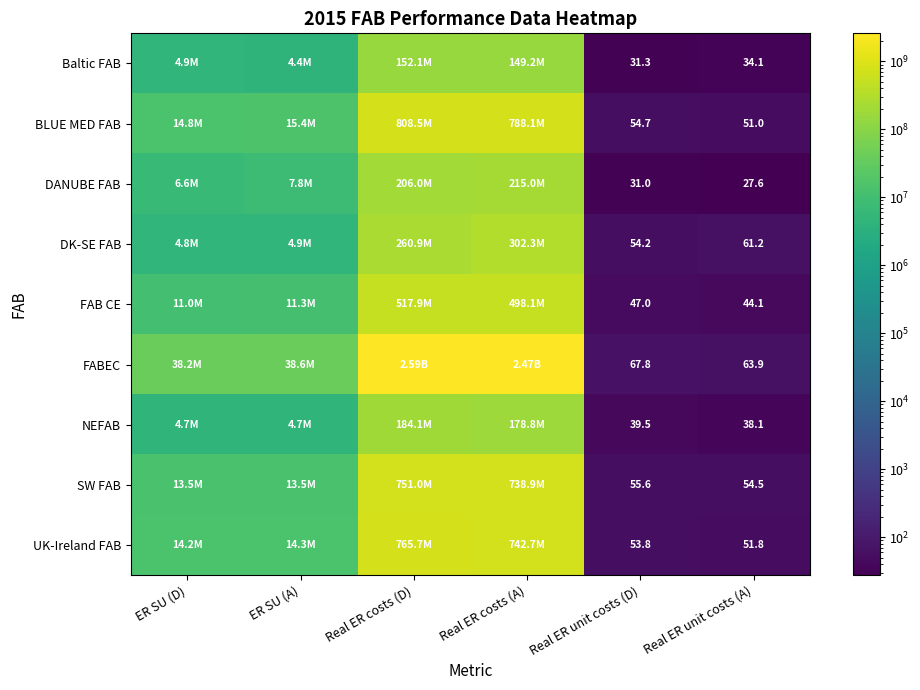

Is the value of FAB CE at Real ER unit costs (A) greater than the value of DK-SE FAB at Real ER unit costs (A)?

No